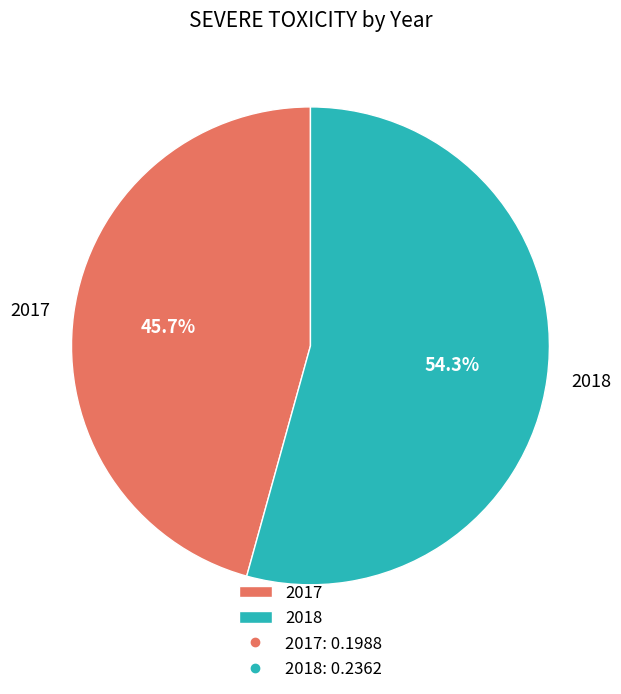

What percentage is NOT represented by 2017?

54.3%